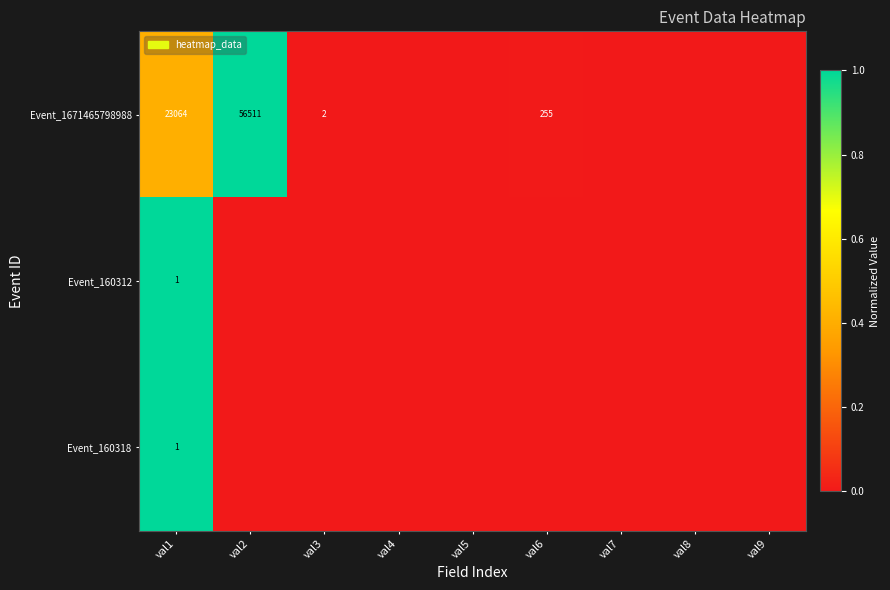

Is the value of Event_160312 at val1 greater than the value of Event_1671465798988 at val6?

No